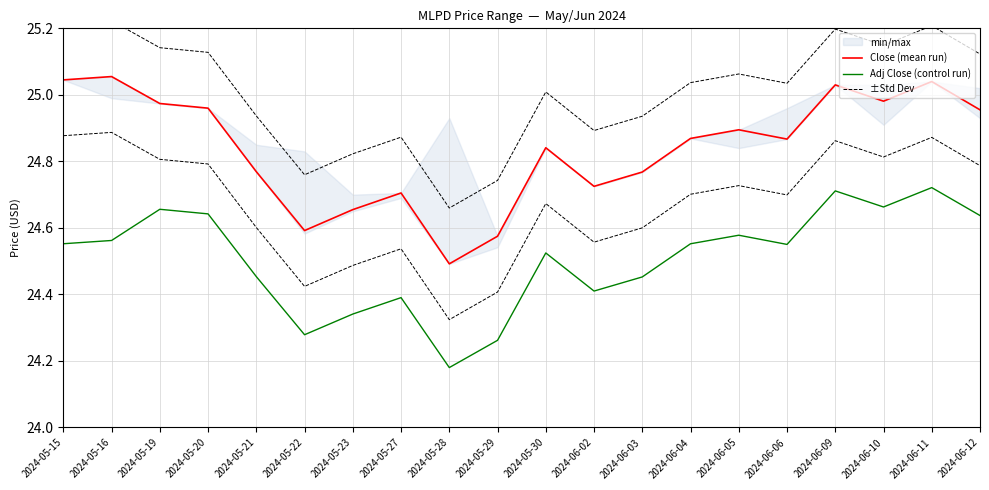

Reading right to left, extract all data points from this chart.

Close (mean run): 2024-06-12=25.0	2024-06-11=25.0	2024-06-10=25.0	2024-06-09=25.0	2024-06-06=24.9	2024-06-05=24.9	2024-06-04=24.9	2024-06-03=24.8	2024-06-02=24.7	2024-05-30=24.8	2024-05-29=24.6	2024-05-28=24.5	2024-05-27=24.7	2024-05-23=24.7	2024-05-22=24.6	2024-05-21=24.8	2024-05-20=25.0	2024-05-19=25.0	2024-05-16=25.1	2024-05-15=25.0
Adj Close (control run): 2024-06-12=24.6	2024-06-11=24.7	2024-06-10=24.7	2024-06-09=24.7	2024-06-06=24.6	2024-06-05=24.6	2024-06-04=24.6	2024-06-03=24.5	2024-06-02=24.4	2024-05-30=24.5	2024-05-29=24.3	2024-05-28=24.2	2024-05-27=24.4	2024-05-23=24.3	2024-05-22=24.3	2024-05-21=24.5	2024-05-20=24.6	2024-05-19=24.7	2024-05-16=24.6	2024-05-15=24.6
±Std Dev: 2024-06-12=25.1	2024-06-11=25.2	2024-06-10=25.1	2024-06-09=25.2	2024-06-06=25.0	2024-06-05=25.1	2024-06-04=25.0	2024-06-03=24.9	2024-06-02=24.9	2024-05-30=25.0	2024-05-29=24.7	2024-05-28=24.7	2024-05-27=24.9	2024-05-23=24.8	2024-05-22=24.8	2024-05-21=24.9	2024-05-20=25.1	2024-05-19=25.1	2024-05-16=25.2	2024-05-15=25.2